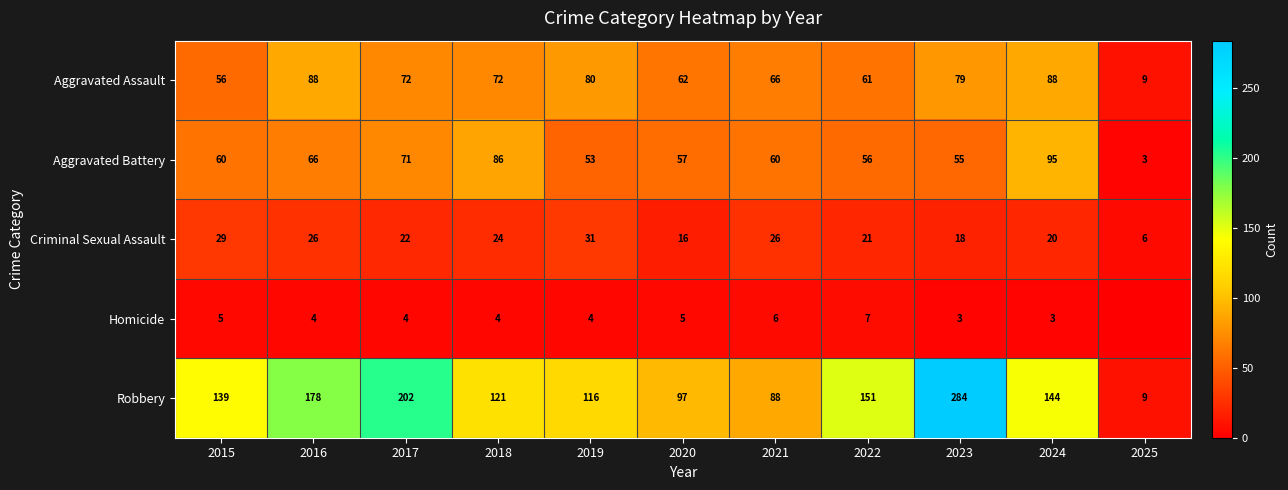

What is the difference between the Aggravated Assault values at 2016 and 2015?

32